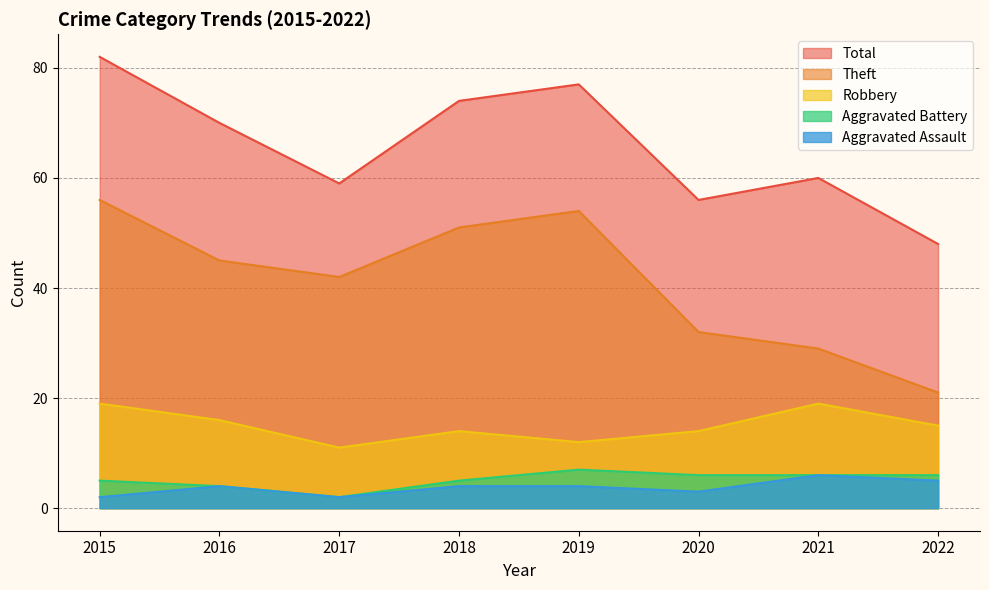

At which category does the chart reach its peak across all series?

2015